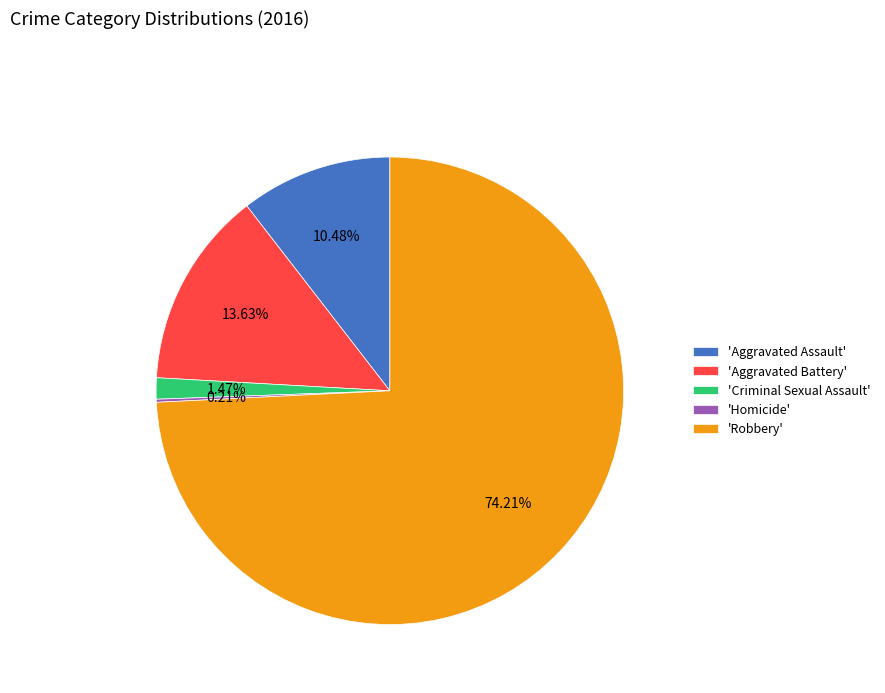

Approximately how many times larger is the value at 'Aggravated Assault' compared to 'Criminal Sexual Assault'?

7.1